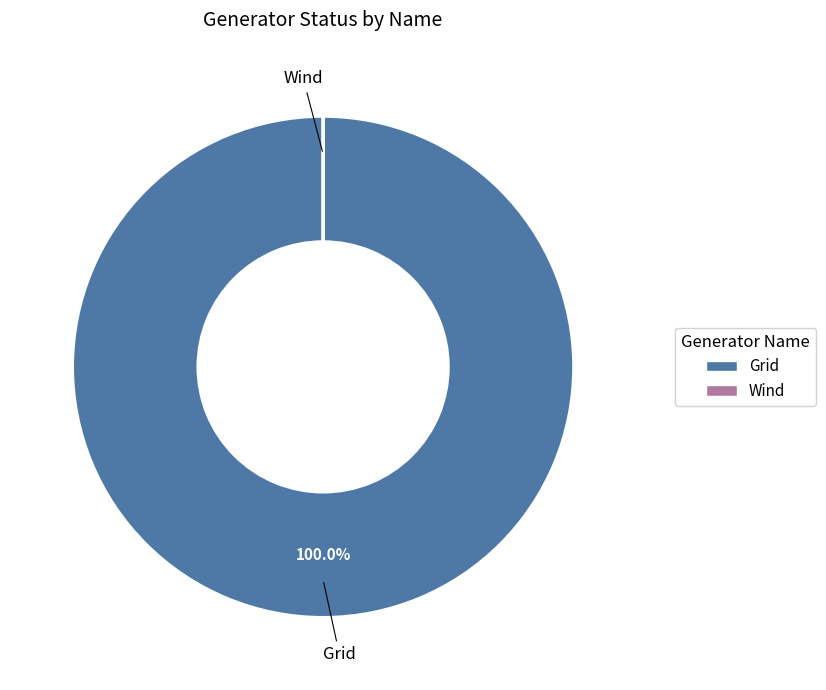

Is Grid the majority of the pie?

Yes